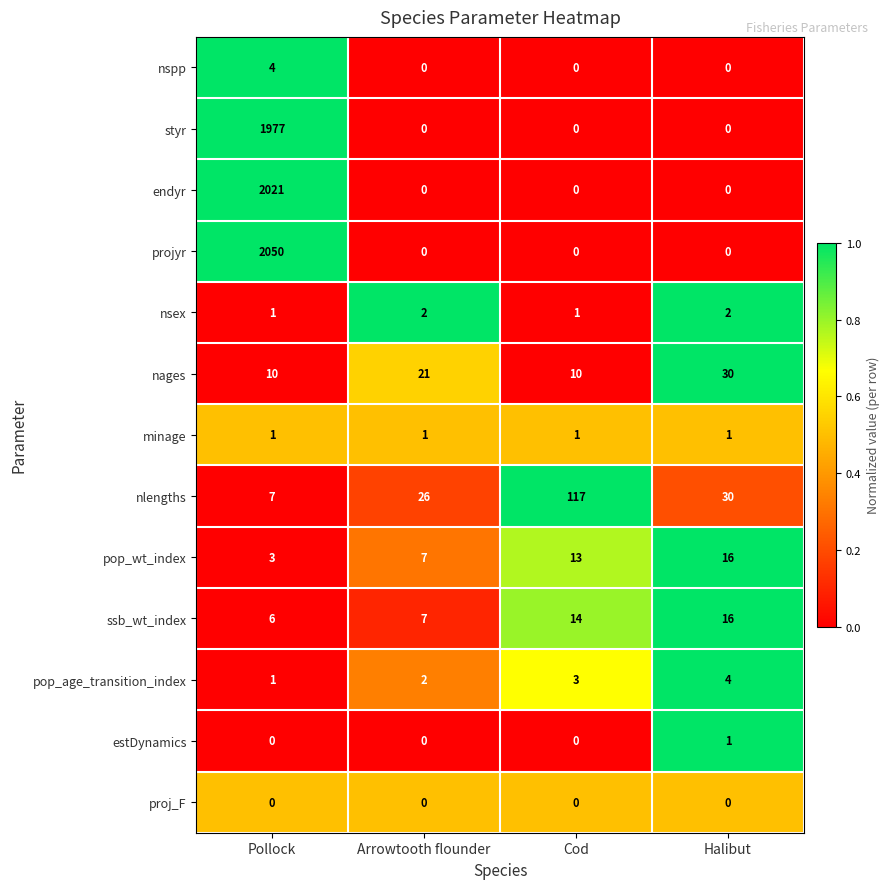

What is the maximum value shown in the chart?

2050